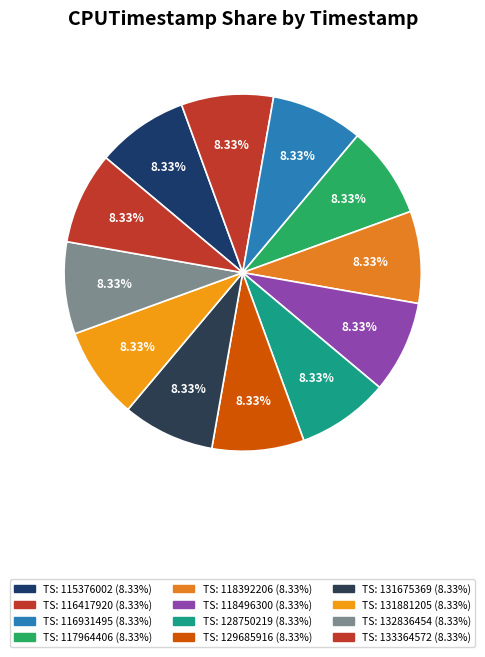

How many slices are in this pie chart?

12